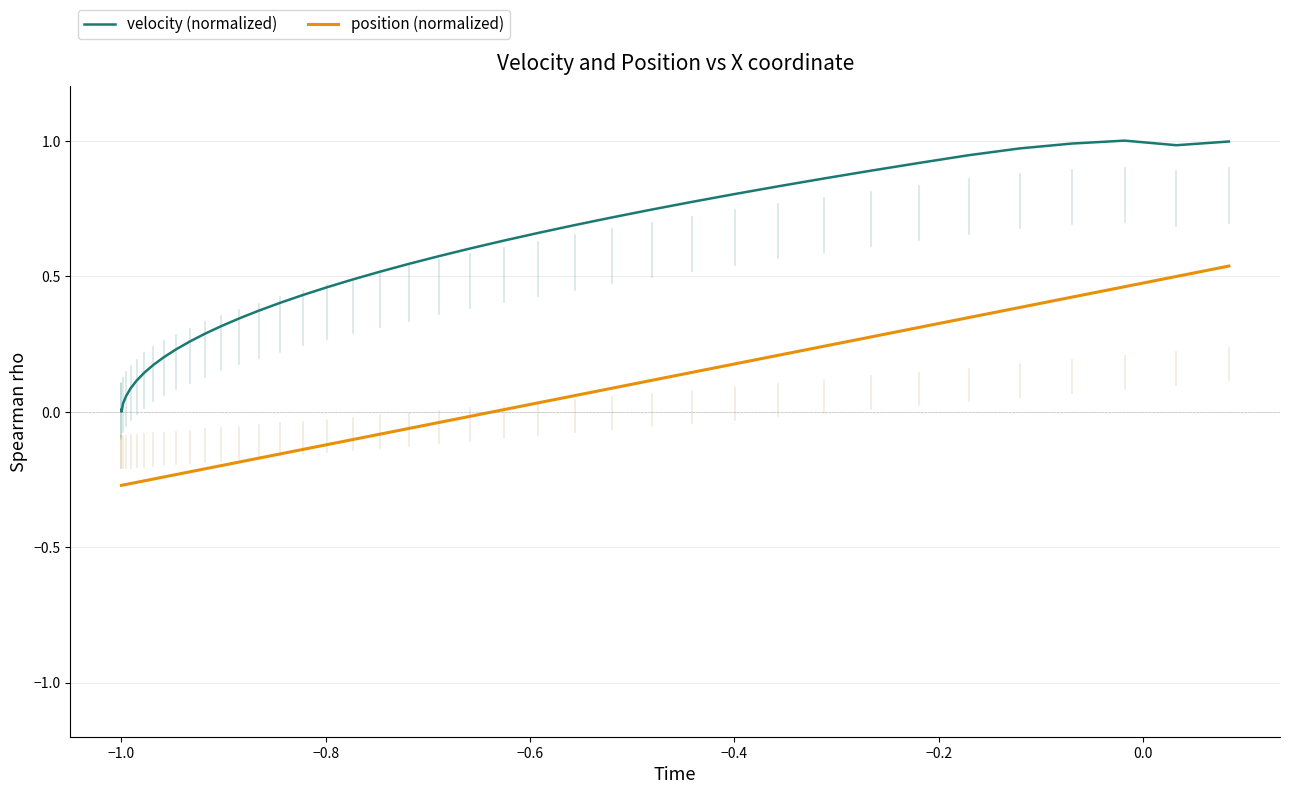

What is the difference between the maximum and minimum values in the position (normalized) series?

0.8